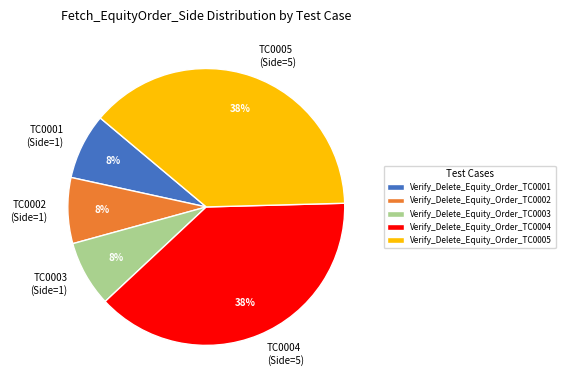

Between Verify_Delete_Equity_Order_TC0005 and Verify_Delete_Equity_Order_TC0002, which is larger?

Verify_Delete_Equity_Order_TC0005